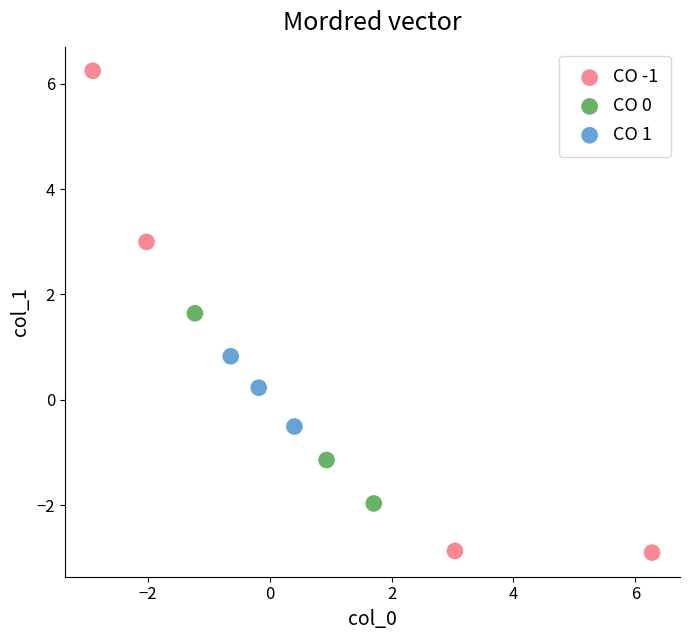

Which series contains the highest Y value?

CO -1